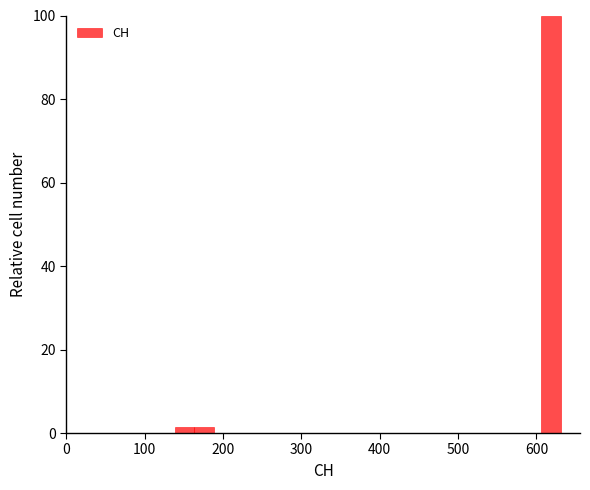

Around what value on the x-axis is the tallest bar? Give the approximate position of its centre, as read against the axis.

620